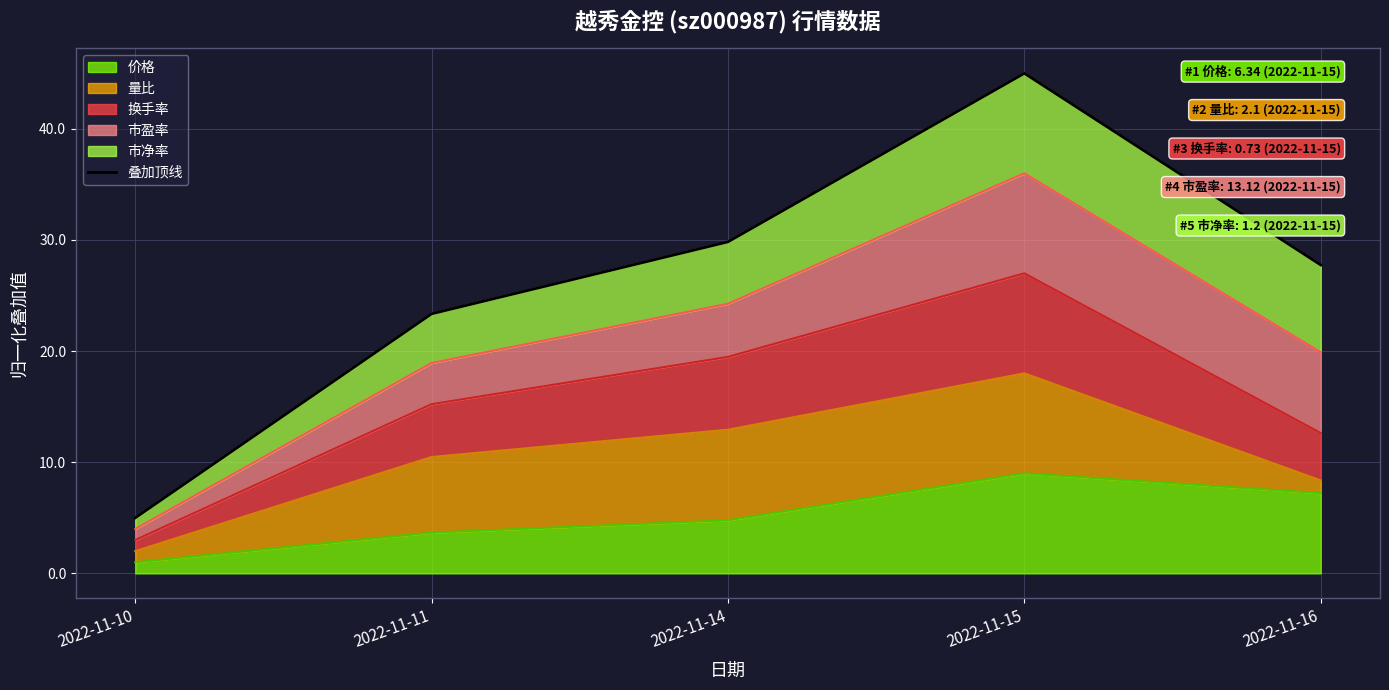

What is the difference between the second highest and minimum values?

24.8